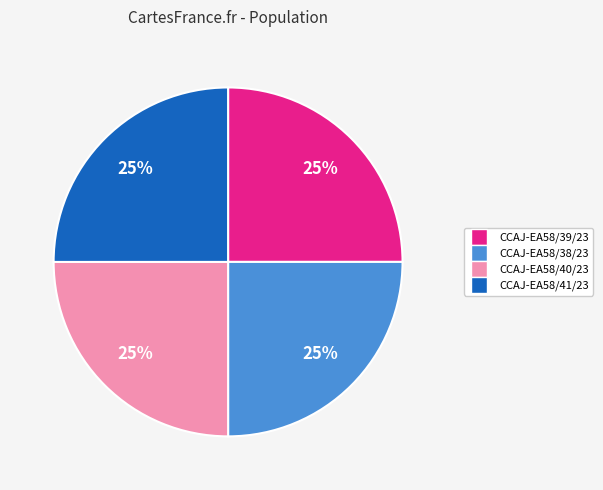

What percentage is the CCAJ-EA58/40/23 slice, to the nearest percent?

25%